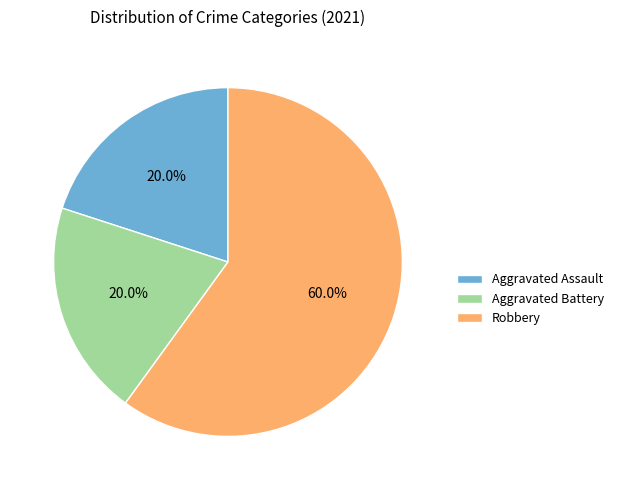

Which category has the biggest portion of the pie?

Robbery